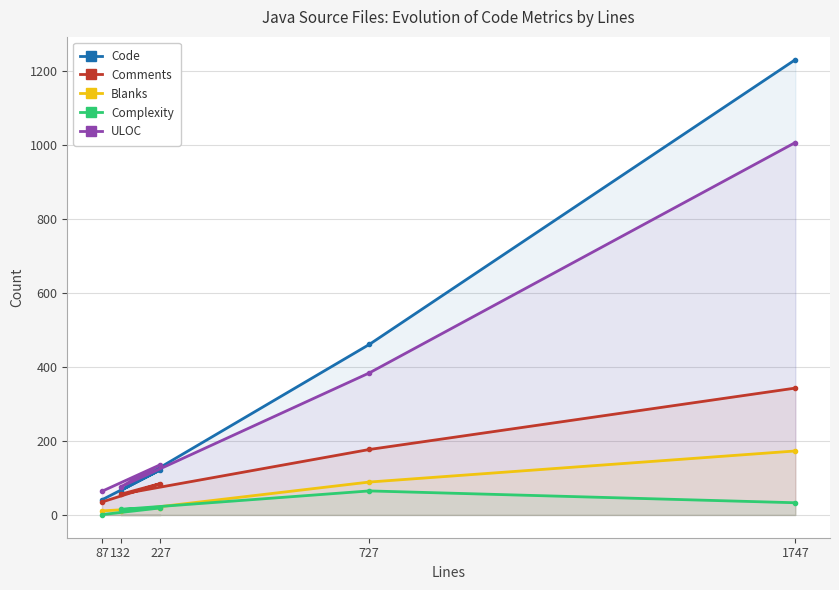

Which series changed the most between 87 and 1747?

Code